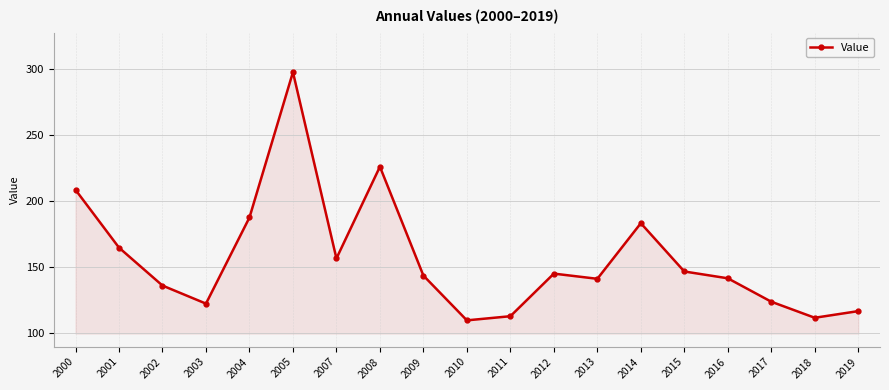

True or false: the data has more than 0 interior local peaks.

True